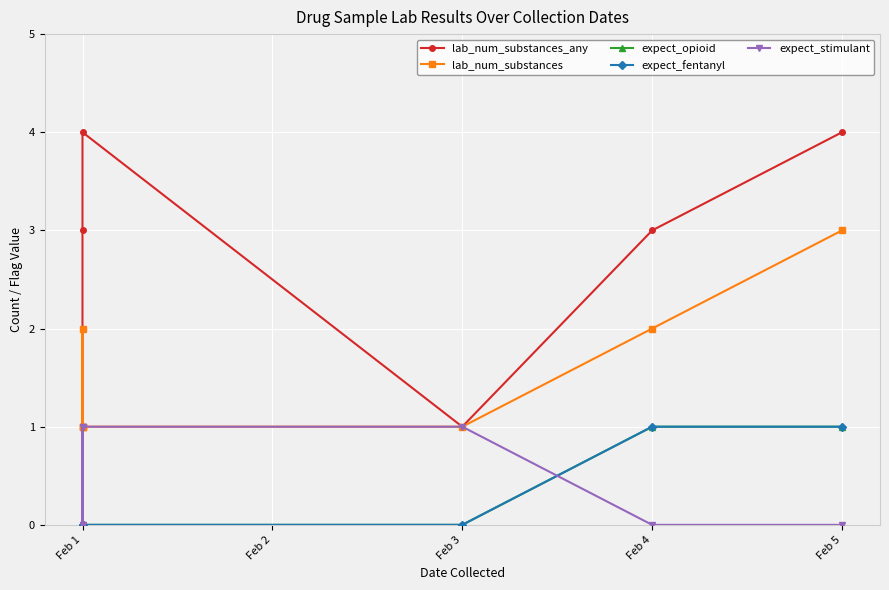

True or false: lab_num_substances_any and expect_opioid cross at least once.

False